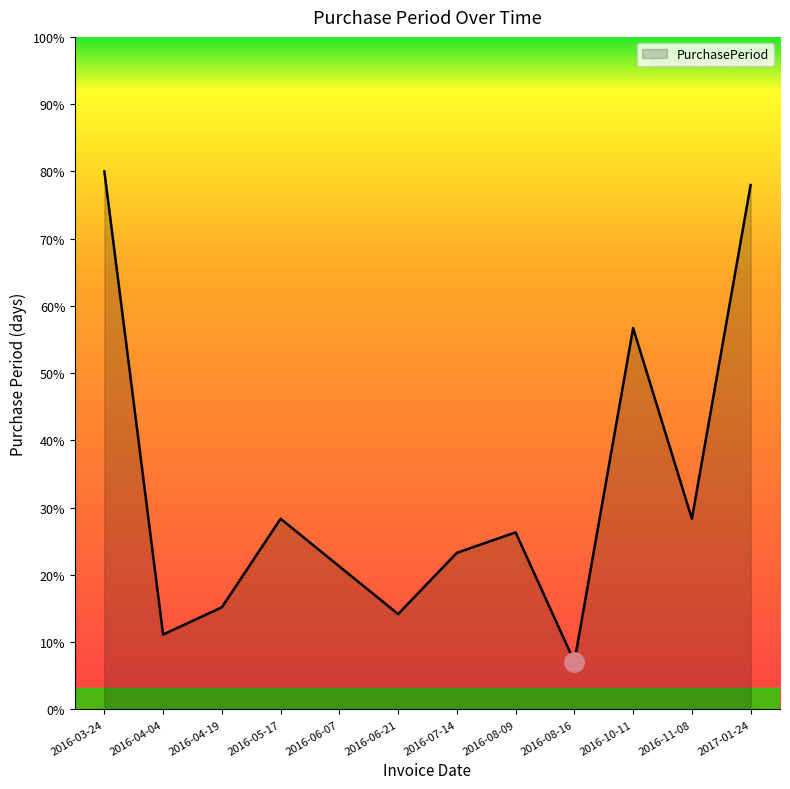

What is the smallest value displayed?

7